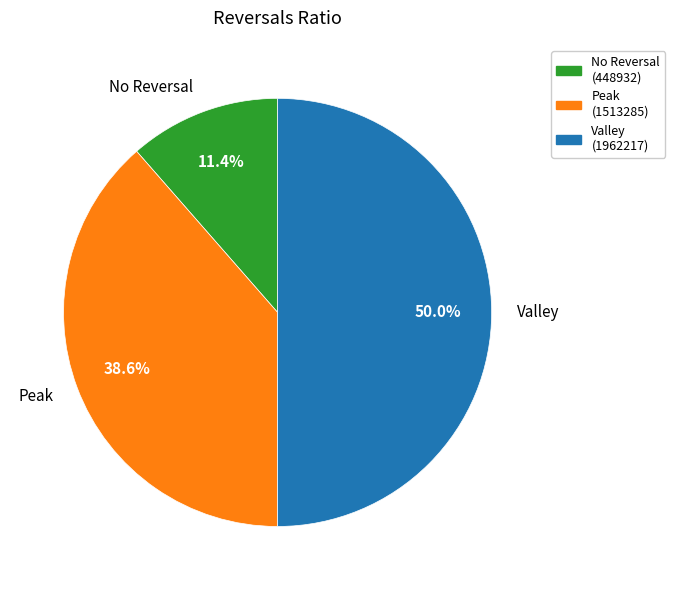

Combined, do Valley and Peak account for over 50%?

Yes